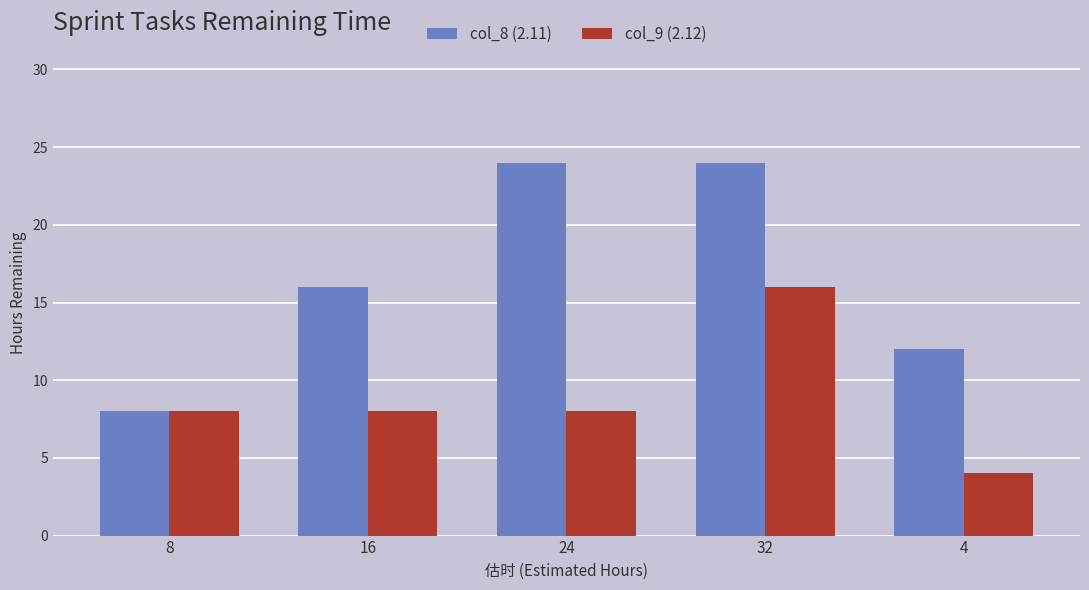

Reading left to right, extract all data points from this chart.

col_8 (2.11): 8=8	16=16	24=24	32=24	4=12
col_9 (2.12): 8=8	16=8	24=8	32=16	4=4